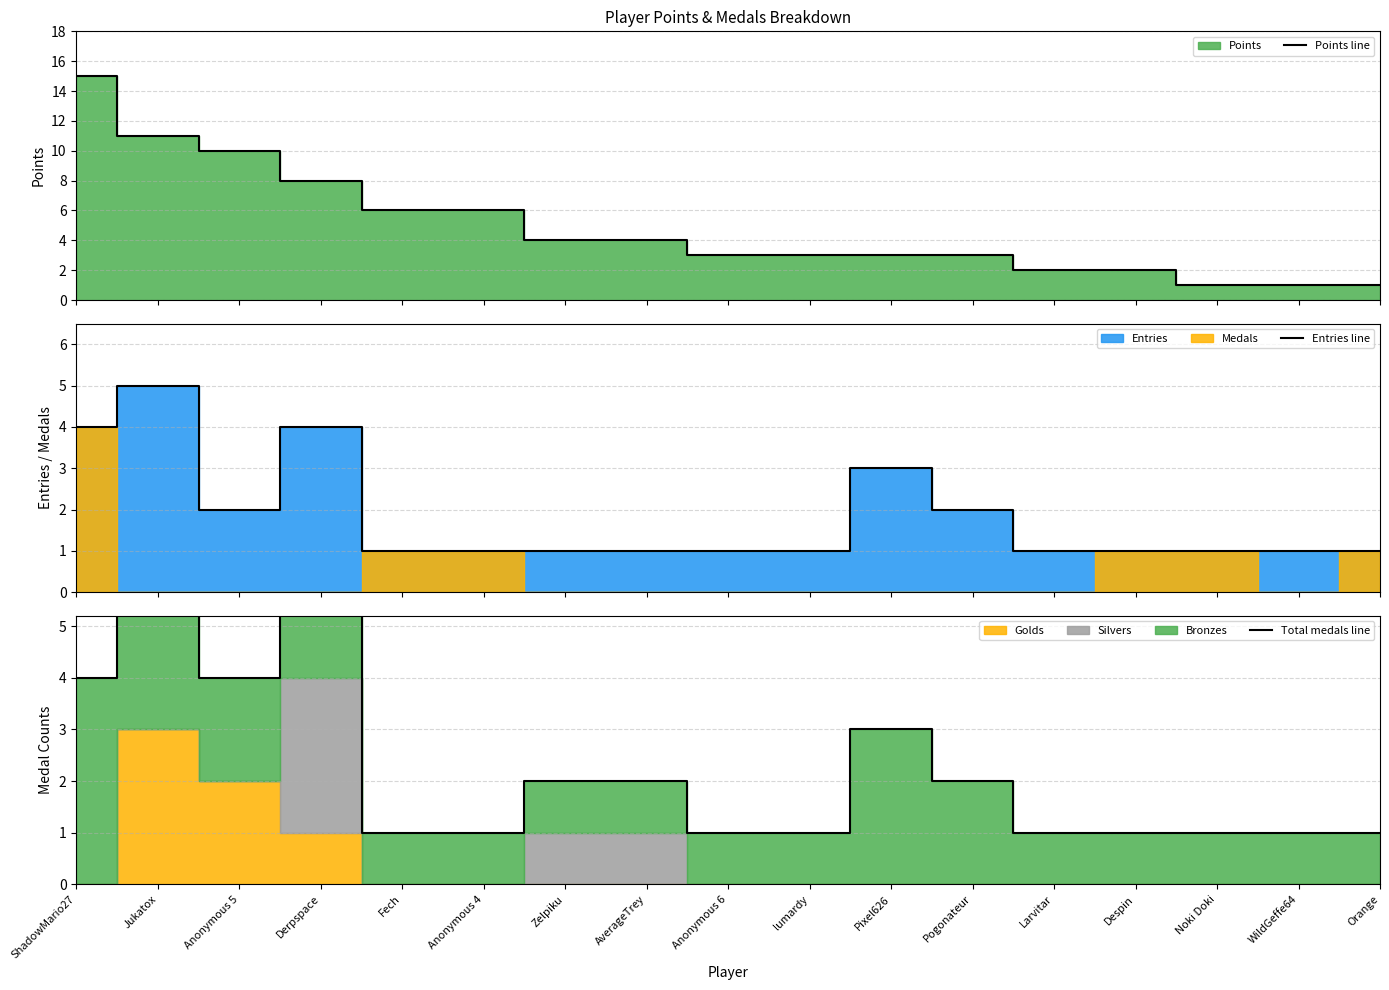

What is the difference between the highest and lowest values at Pogonateur?

1